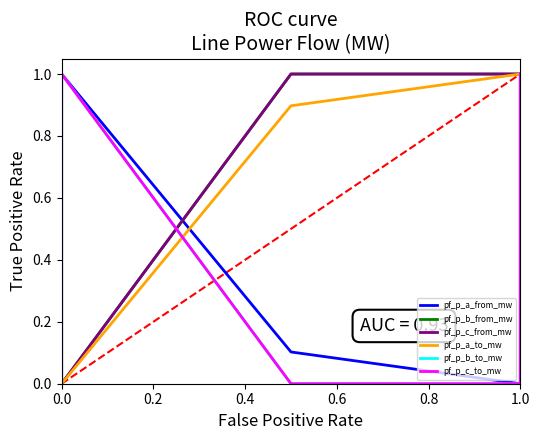

What are all the series names shown in the legend?

pf_p_a_from_mw, pf_p_b_from_mw, pf_p_c_from_mw, pf_p_a_to_mw, pf_p_b_to_mw, pf_p_c_to_mw